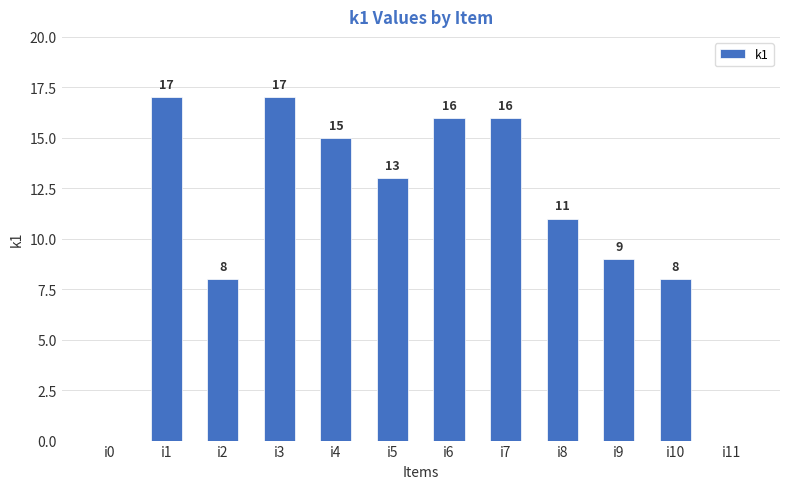

Between i9 and i3, which is larger?

i3